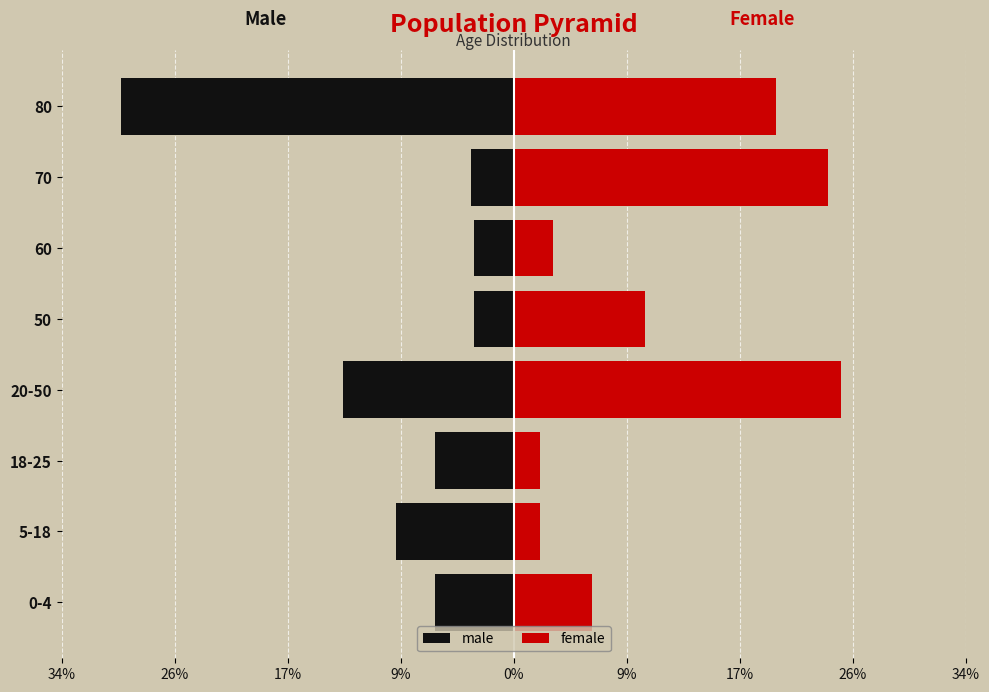

Does the chart contain stacked bars?

No